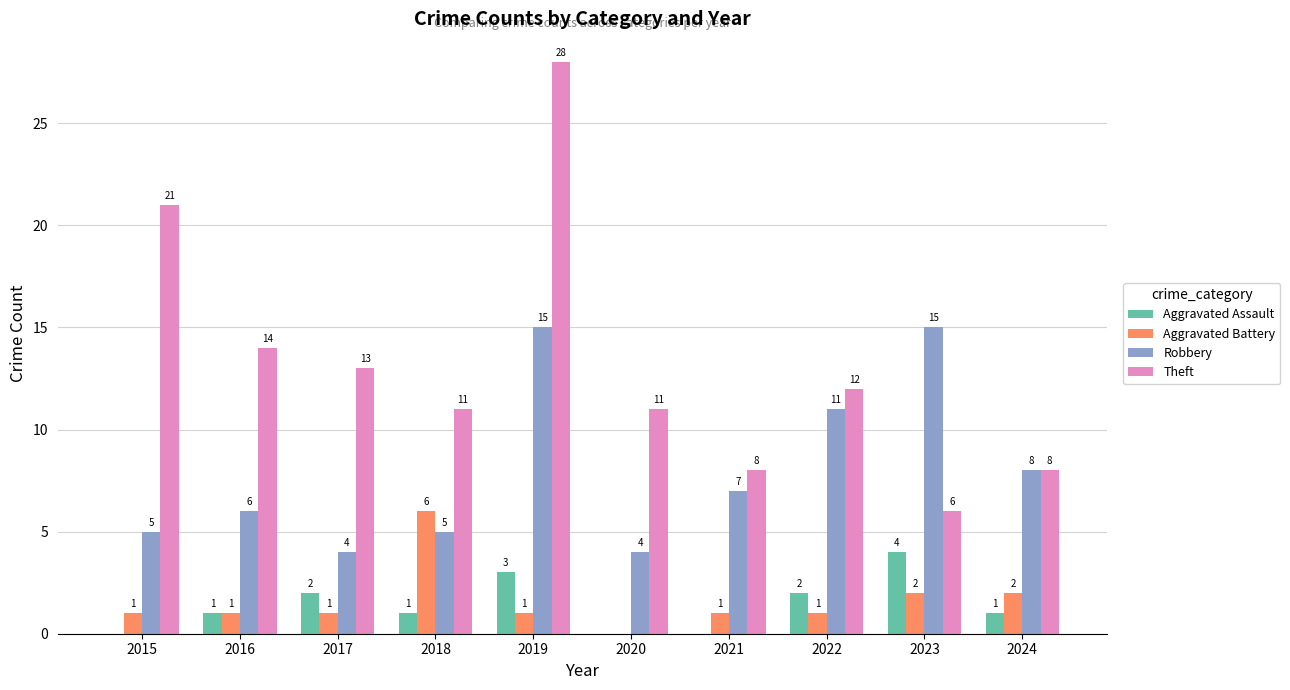

Reading left to right, extract all data points from this chart.

Aggravated Assault: 0	1	2	1	3	0	0	2	4	1
Aggravated Battery: 1	1	1	6	1	0	1	1	2	2
Robbery: 5	6	4	5	15	4	7	11	15	8
Theft: 21	14	13	11	28	11	8	12	6	8